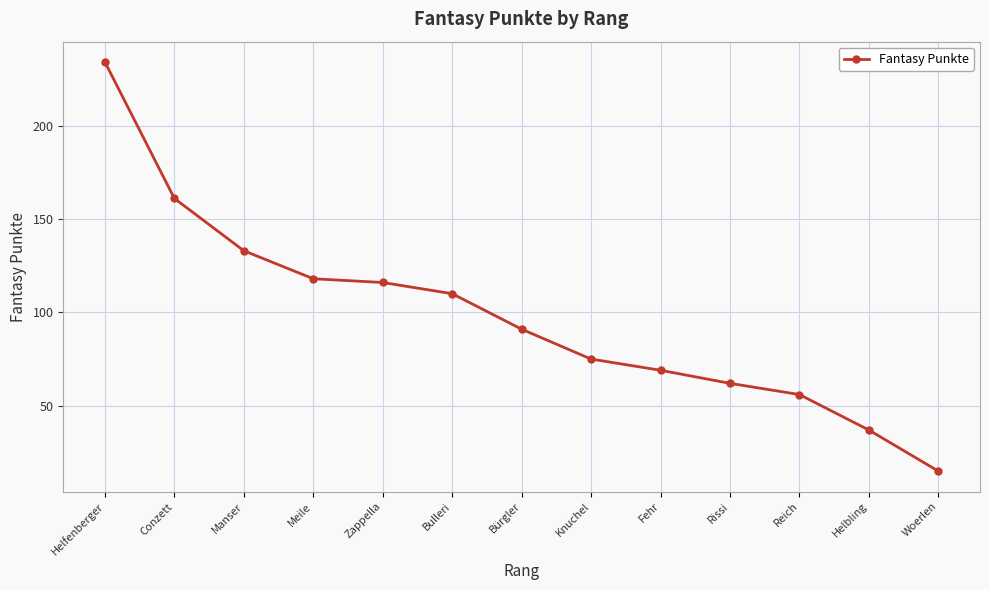

What is the greatest value displayed?

234